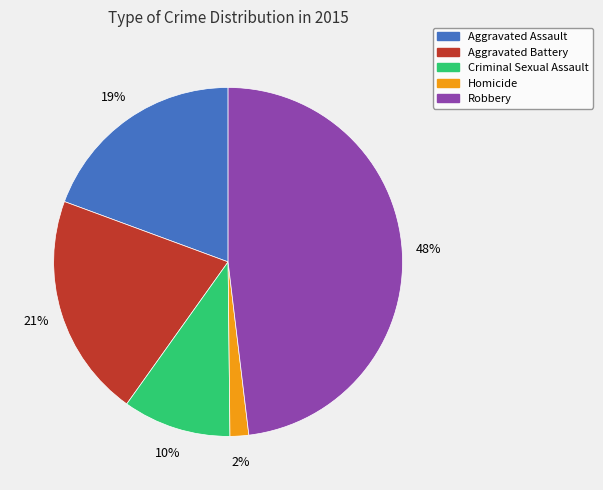

Which slice is the smallest?

Homicide